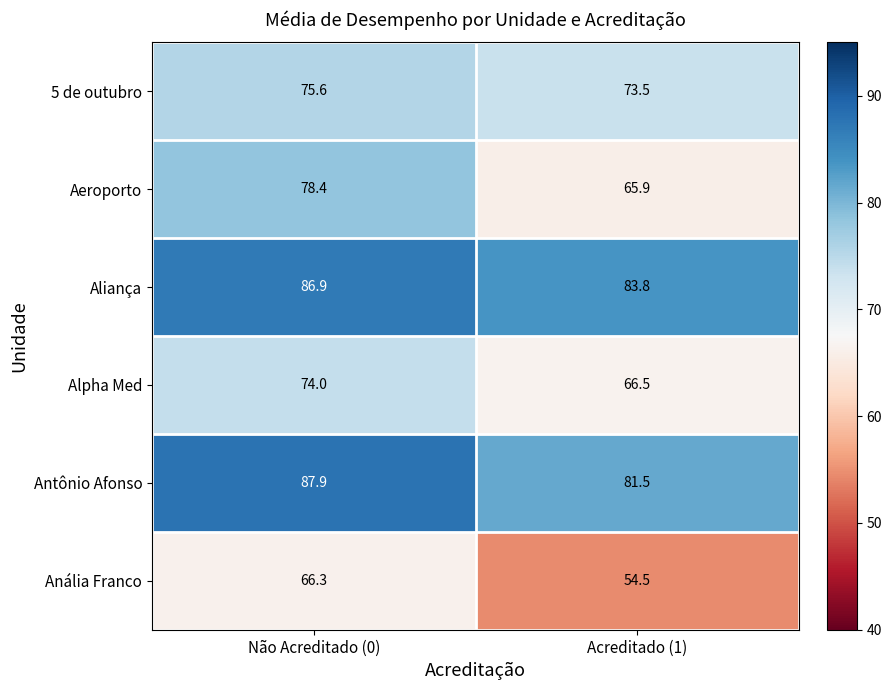

Which series has the widest spread of values?

Aeroporto